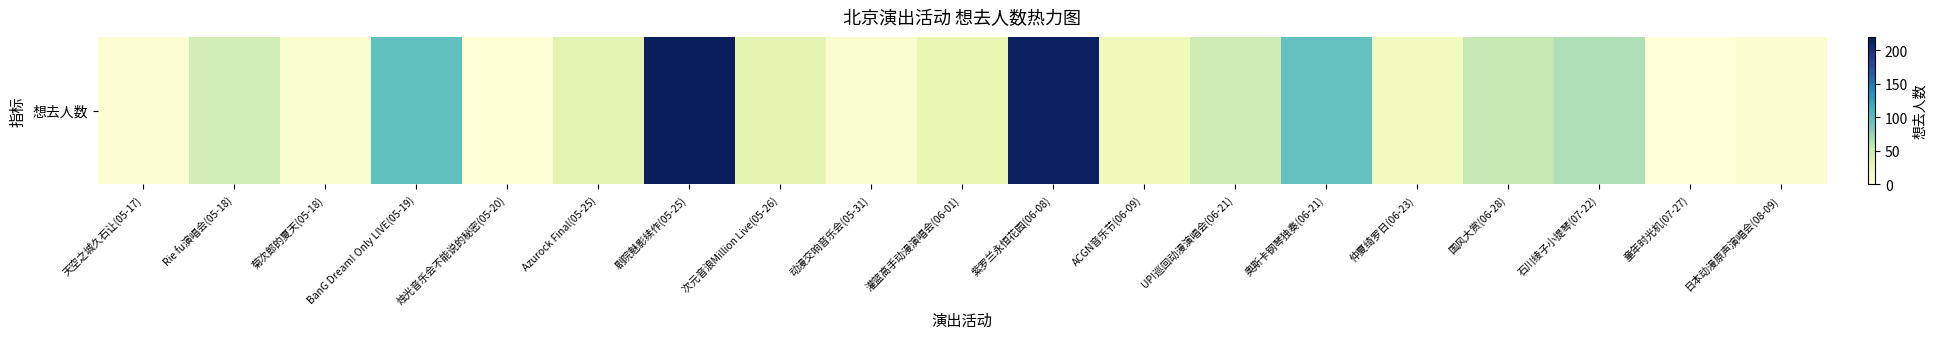

Between 烛光音乐会不能说的秘密(05-20) and 童年时光机(07-27), which is larger?

烛光音乐会不能说的秘密(05-20)